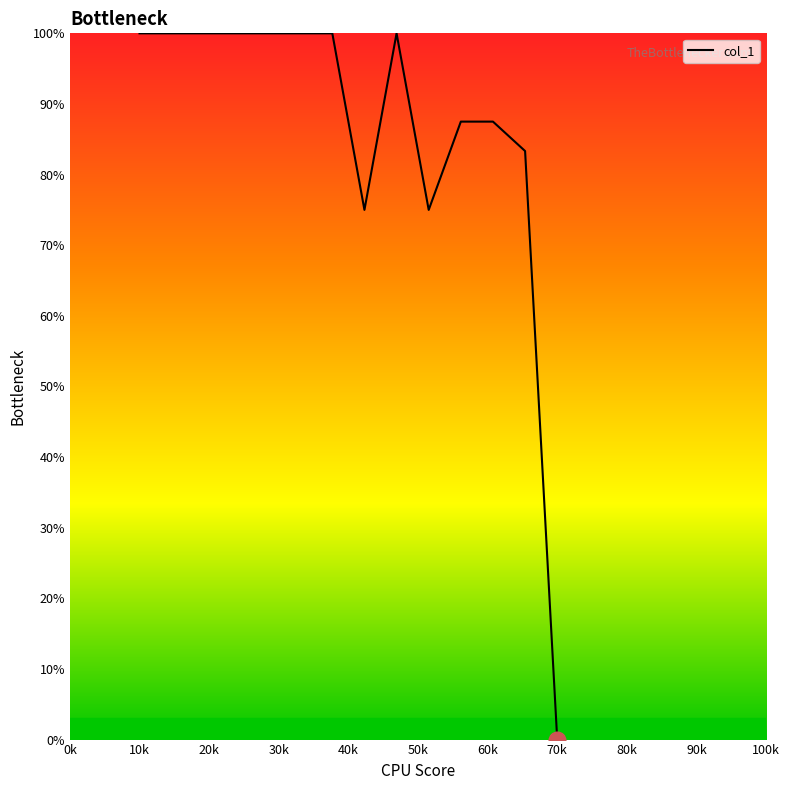

What is the difference between the maximum and minimum values?

100.0